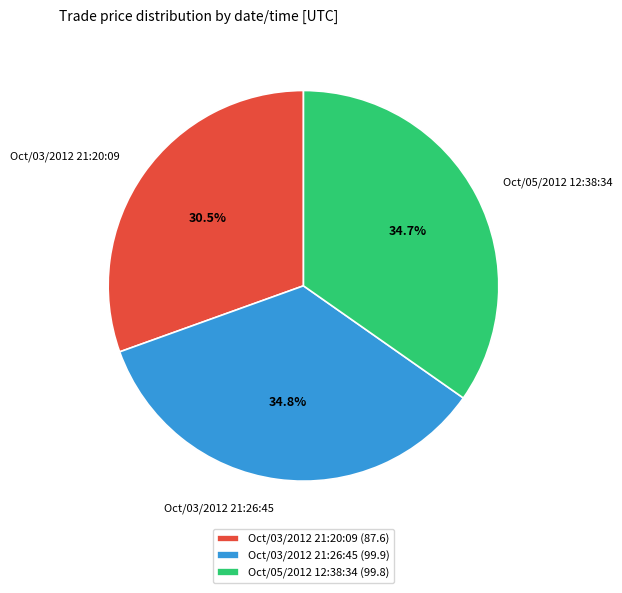

What percentage do Oct/03/2012 21:26:45 and Oct/03/2012 21:20:09 together represent?

65.3%